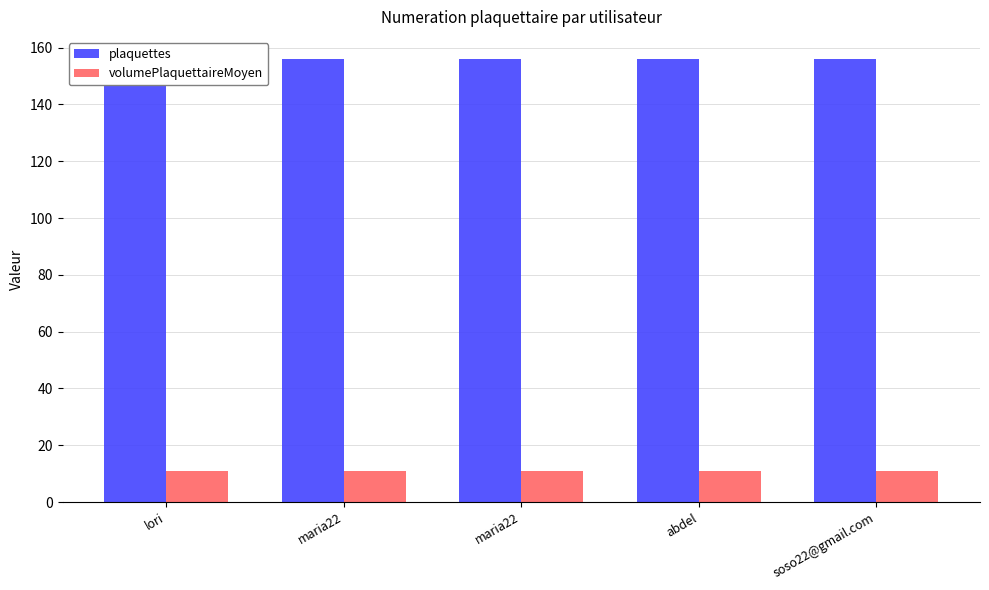

Which series has the largest total across all categories?

plaquettes